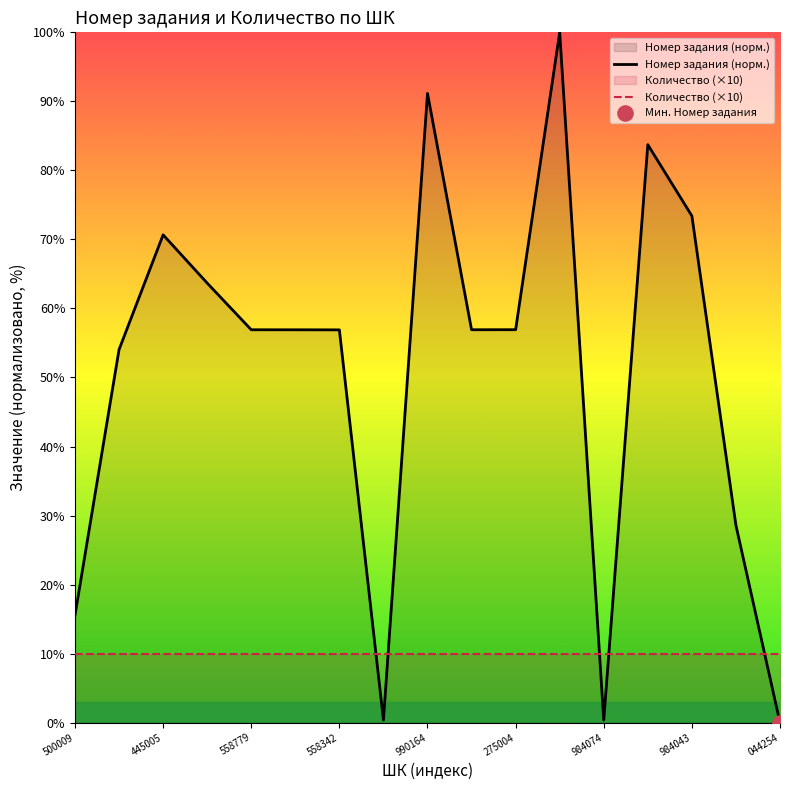

Which series contains the lowest Y value?

Номер задания (норм.)